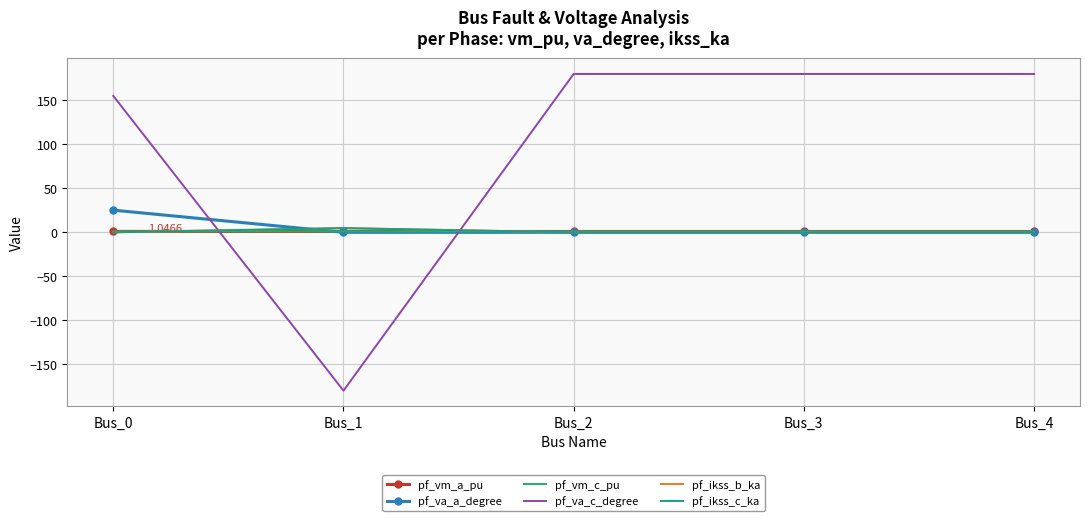

How many data points in pf_va_a_degree are above 0?

4